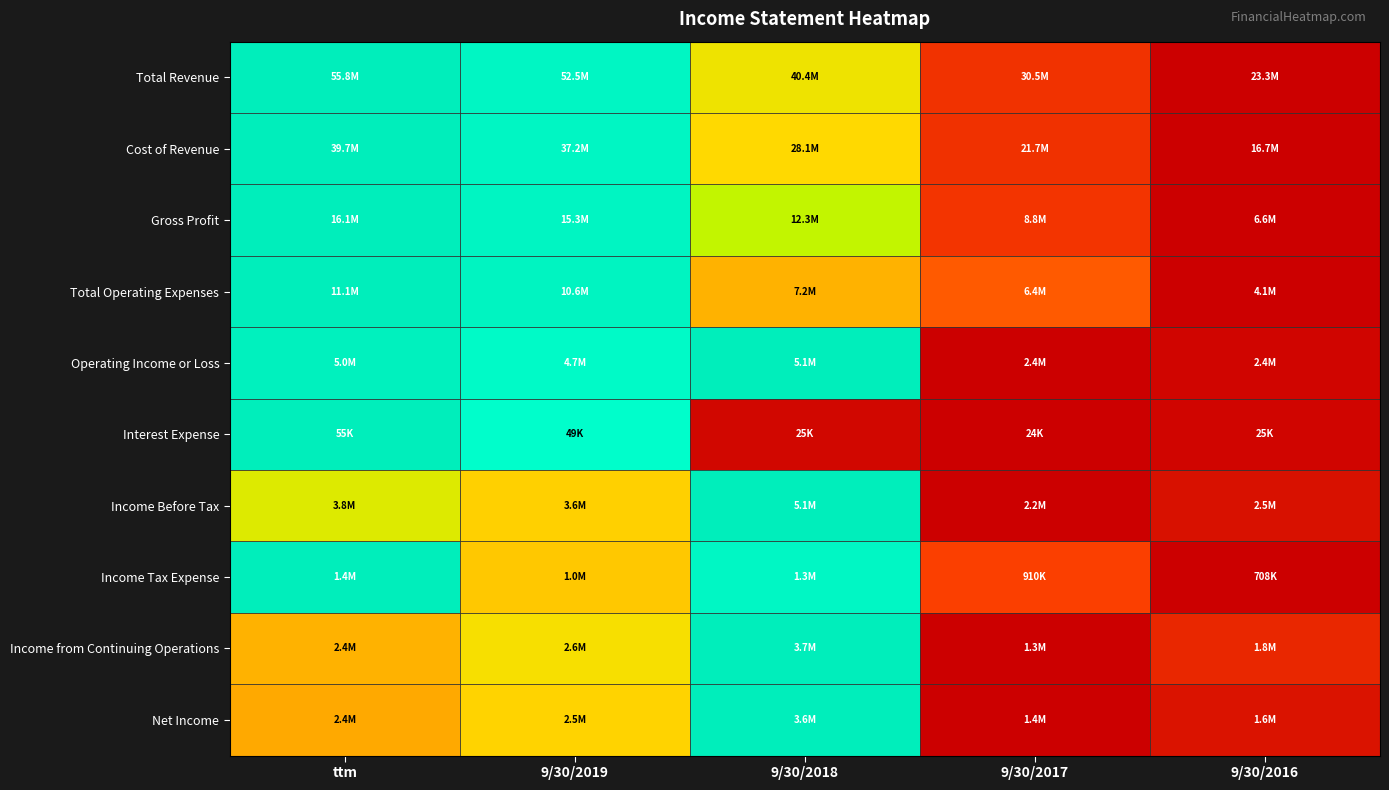

What is the difference between the highest and lowest values at ttm?

0.6